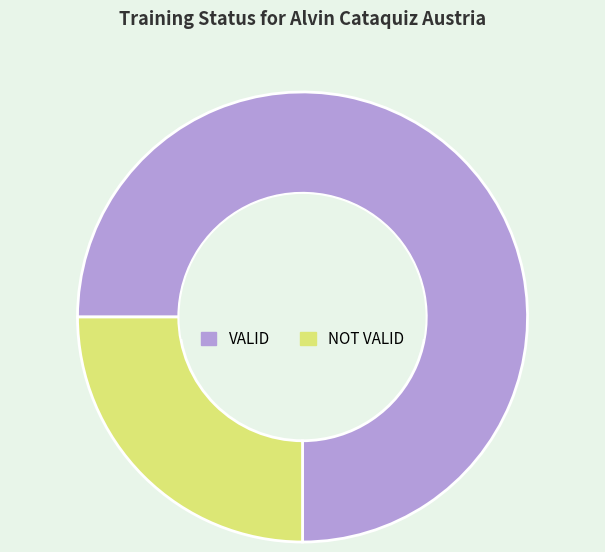

Does VALID represent more than half of the total?

Yes